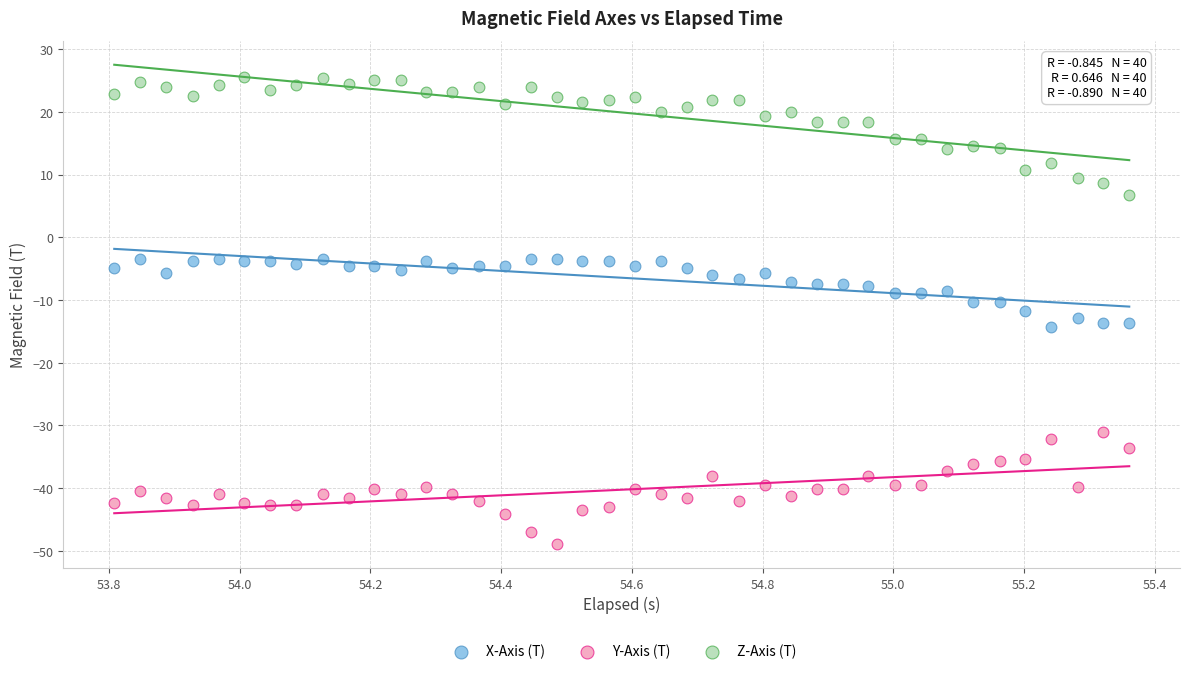

Which series reaches the maximum Y coordinate?

Z-Axis (T)